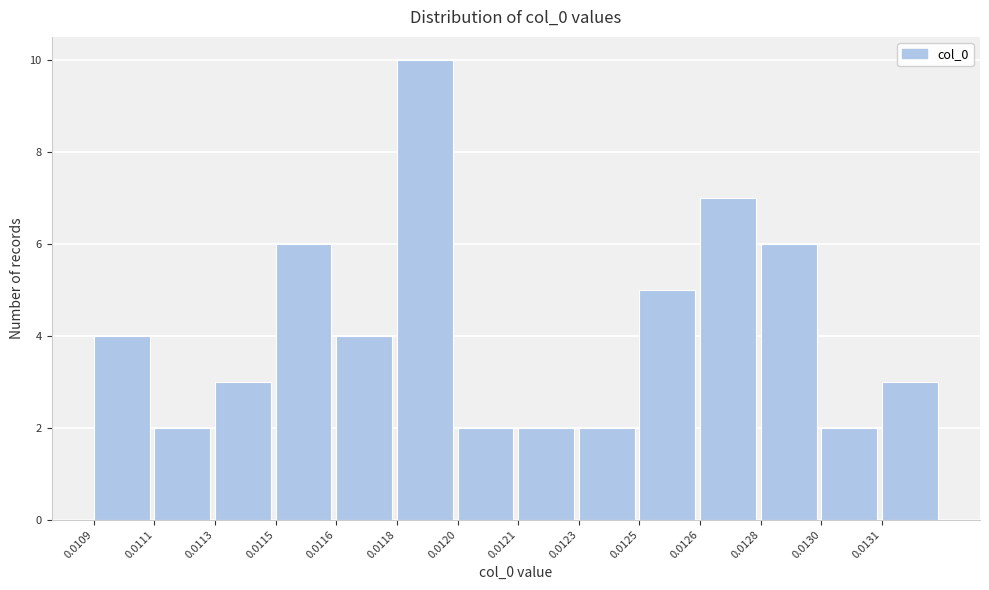

Reading left to right, transcribe all the data shown in this chart.

4	2	3	6	4	10	2	2	2	5	7	6	2	3